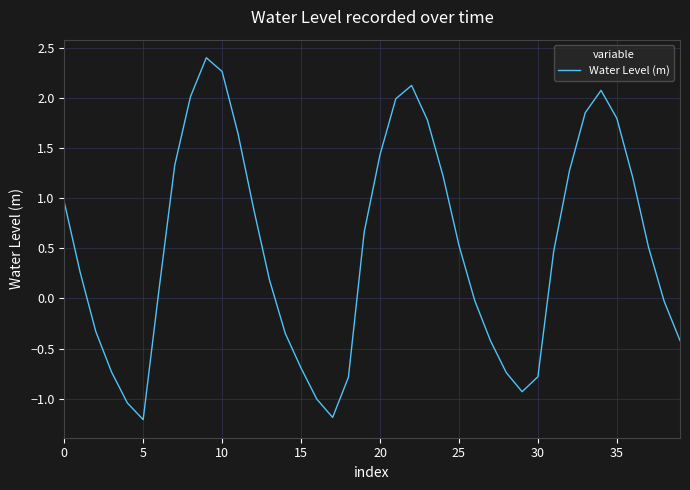

What is the smallest value displayed?

-1.2